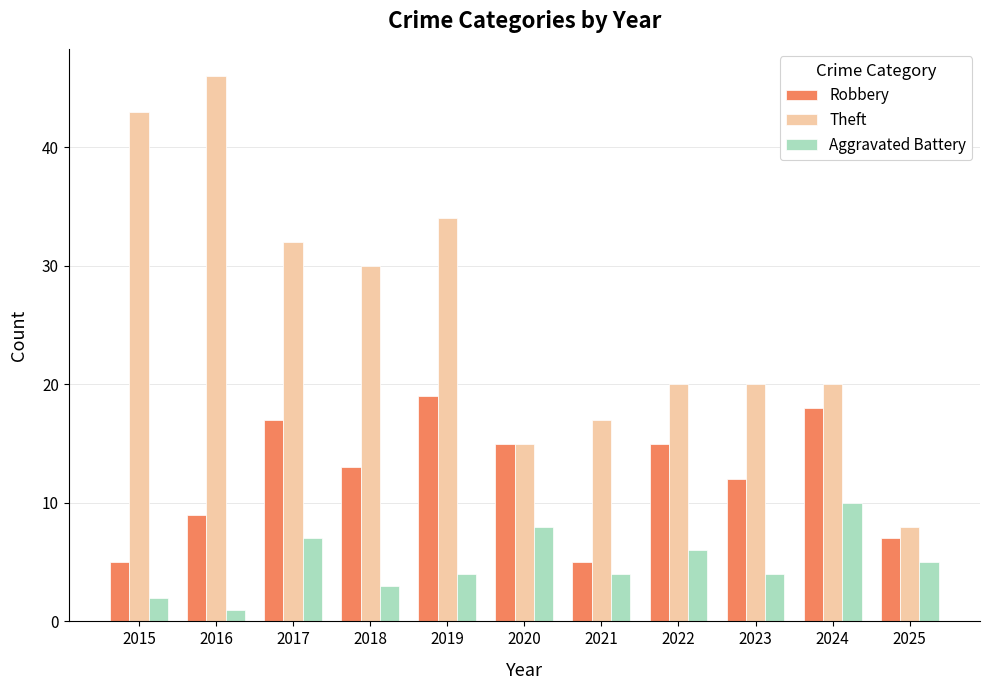

What is the average value of the Theft series?

26